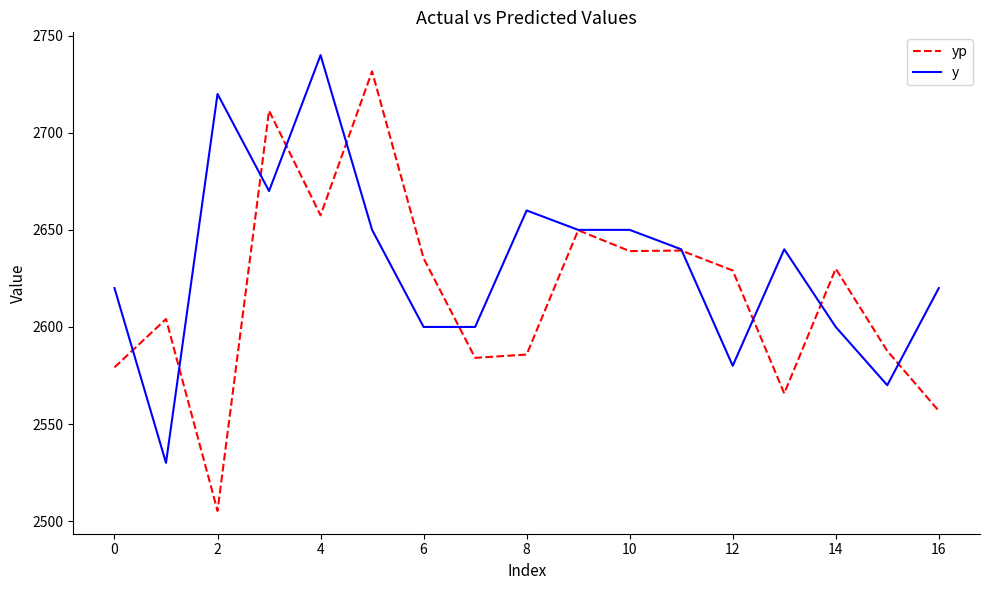

Rank the series by their average value, from highest to lowest.

y, yp